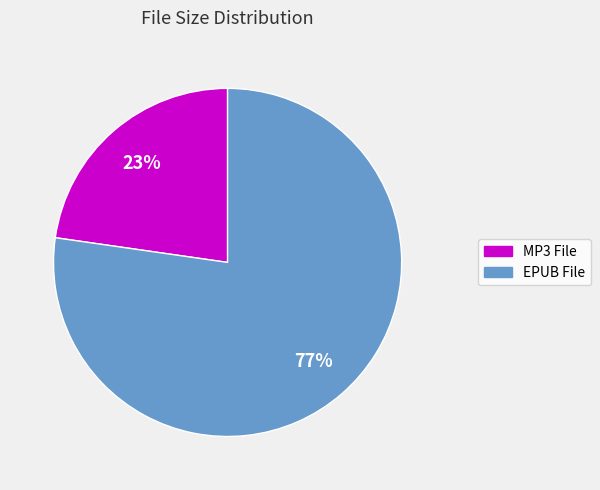

To the nearest percent, what is the average slice percentage?

50%